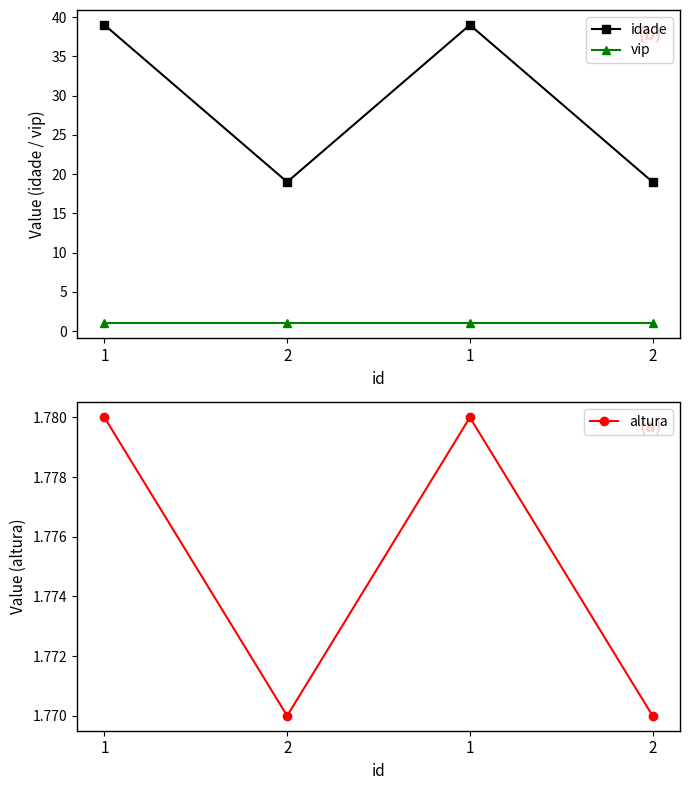

Does the chart display data point markers on the line(s)?

Yes